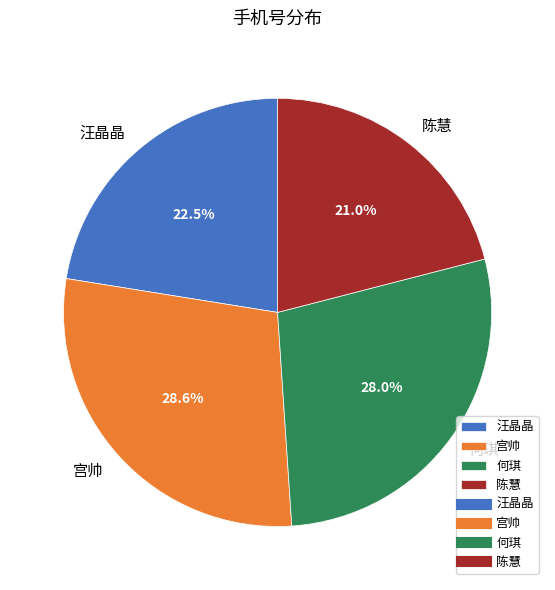

To the nearest percent, what percentage of the pie is 宫帅?

29%